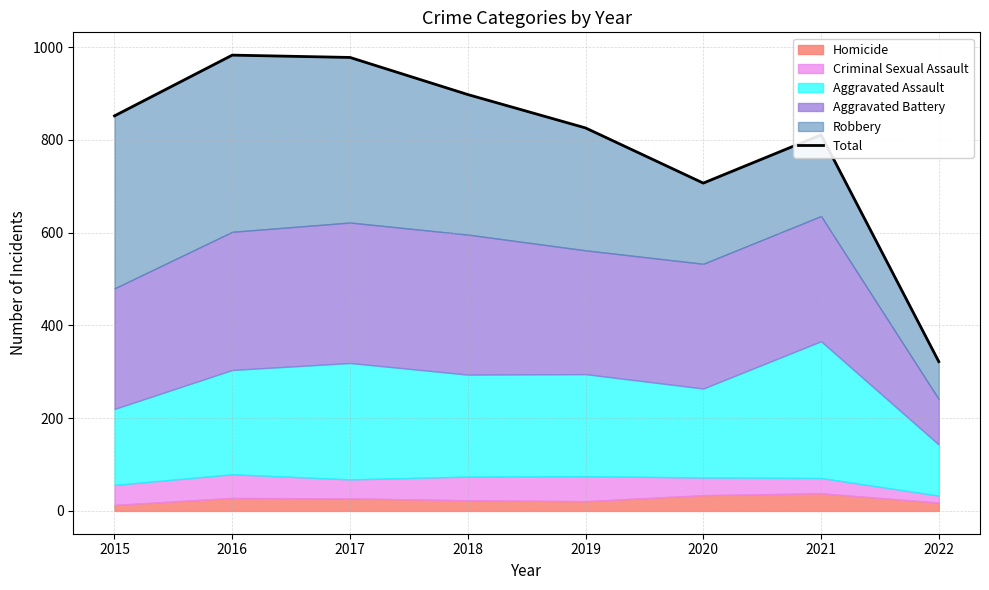

The value at 2022 is 440. True or false?

False